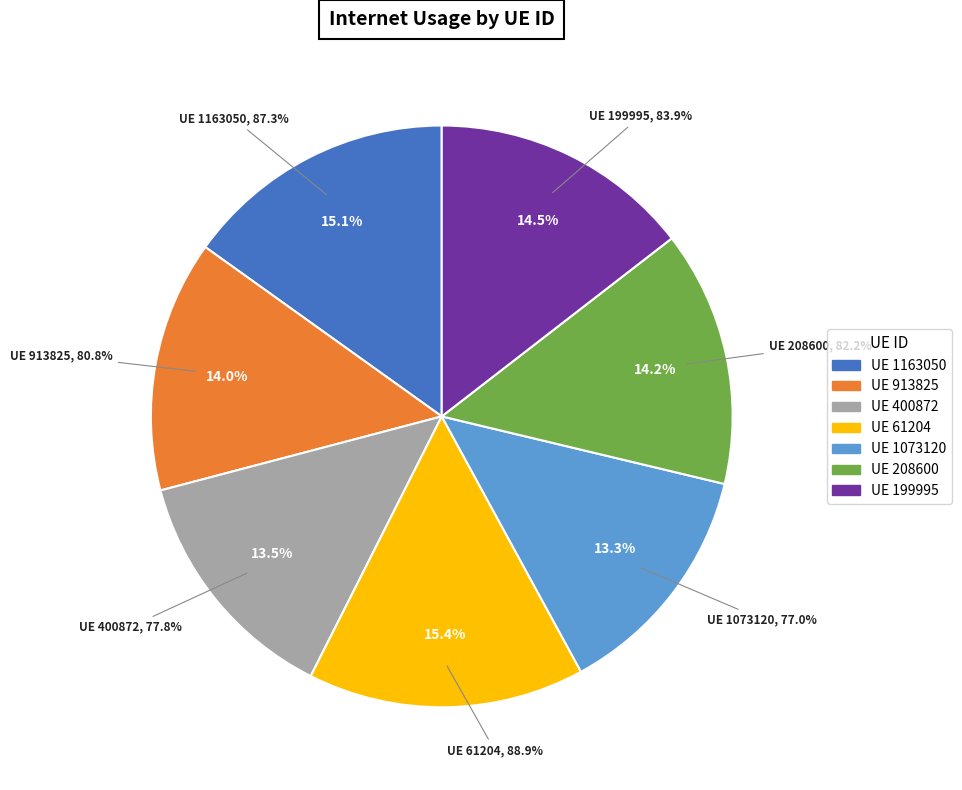

Is there a majority slice in this chart?

No